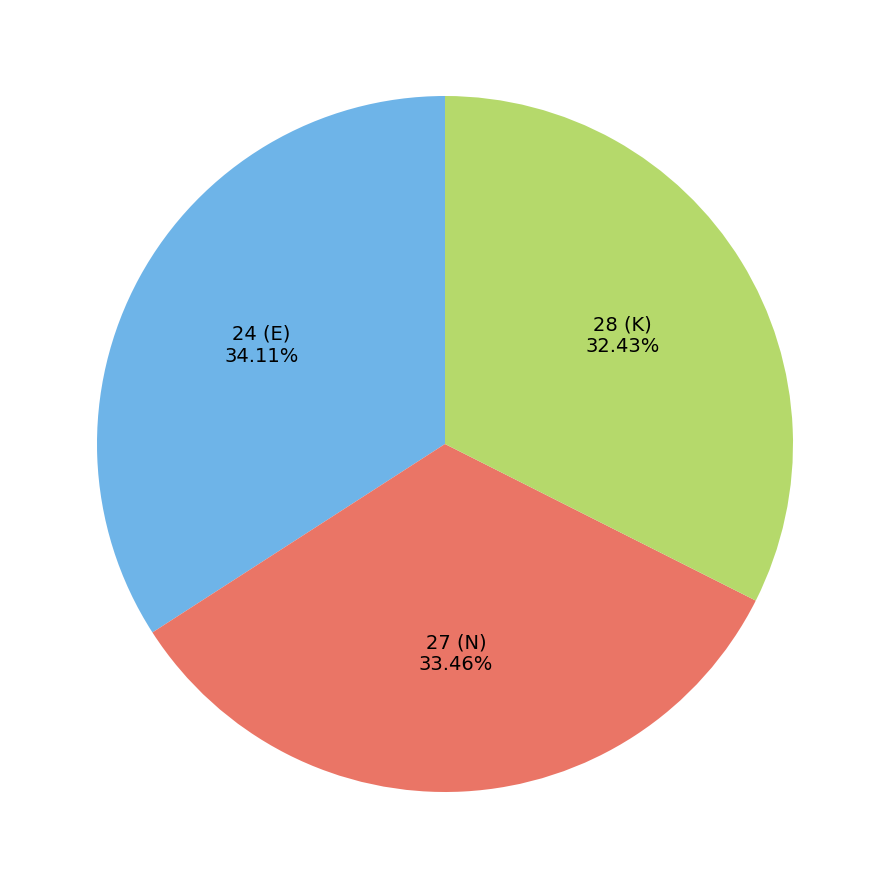

Does 27 (N) account for over 50% of the chart?

No